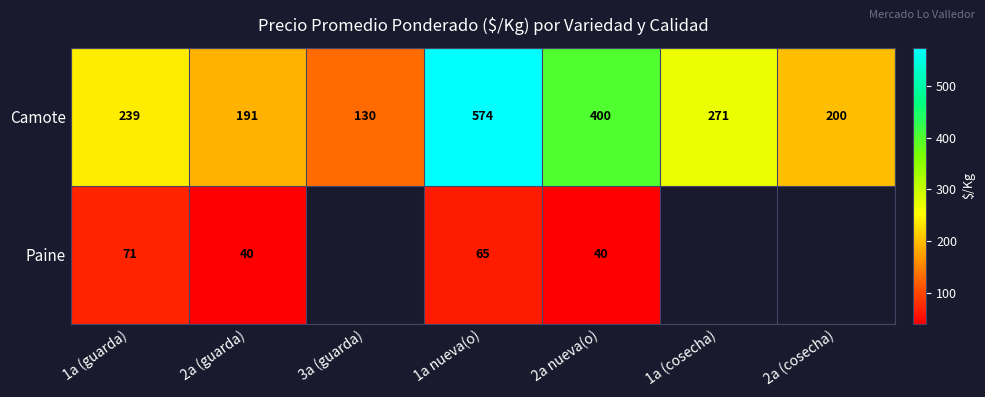

What is the approximate value of Camote at 3a (guarda), to the nearest 10?

130